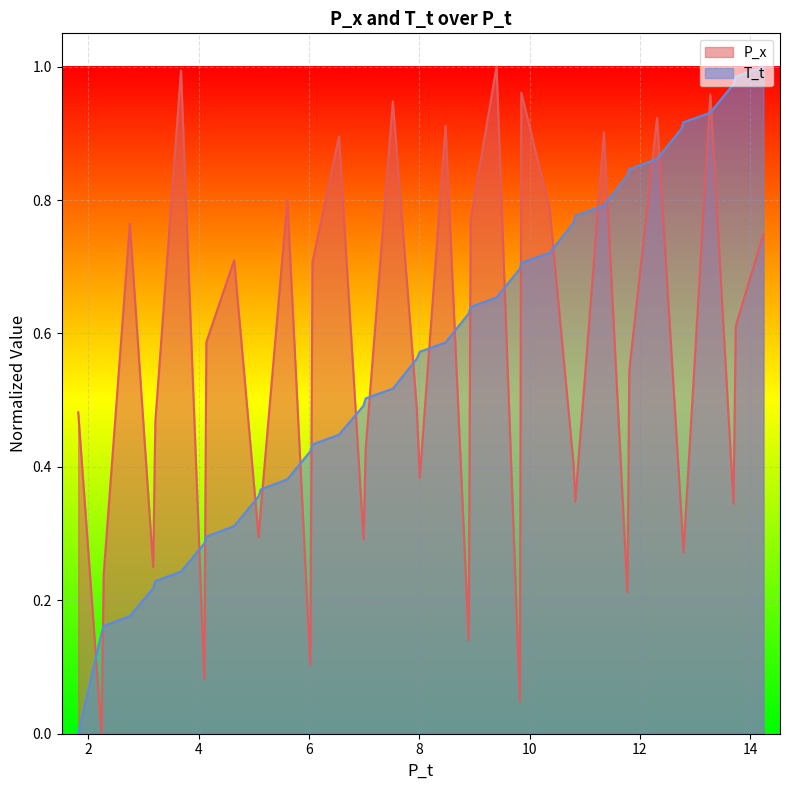

How many times do T_t and P_x cross each other?

23